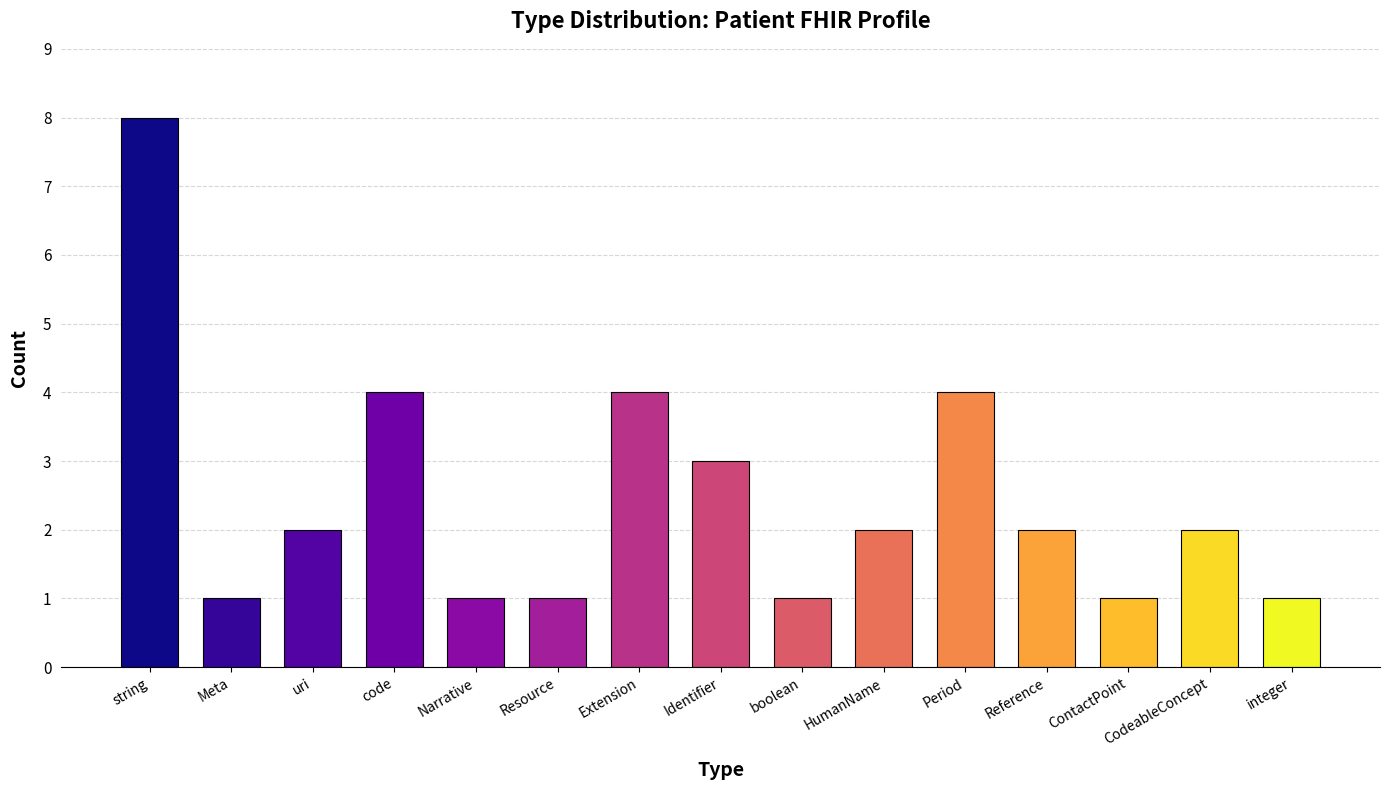

Count the values in the range 1 to 4.

14